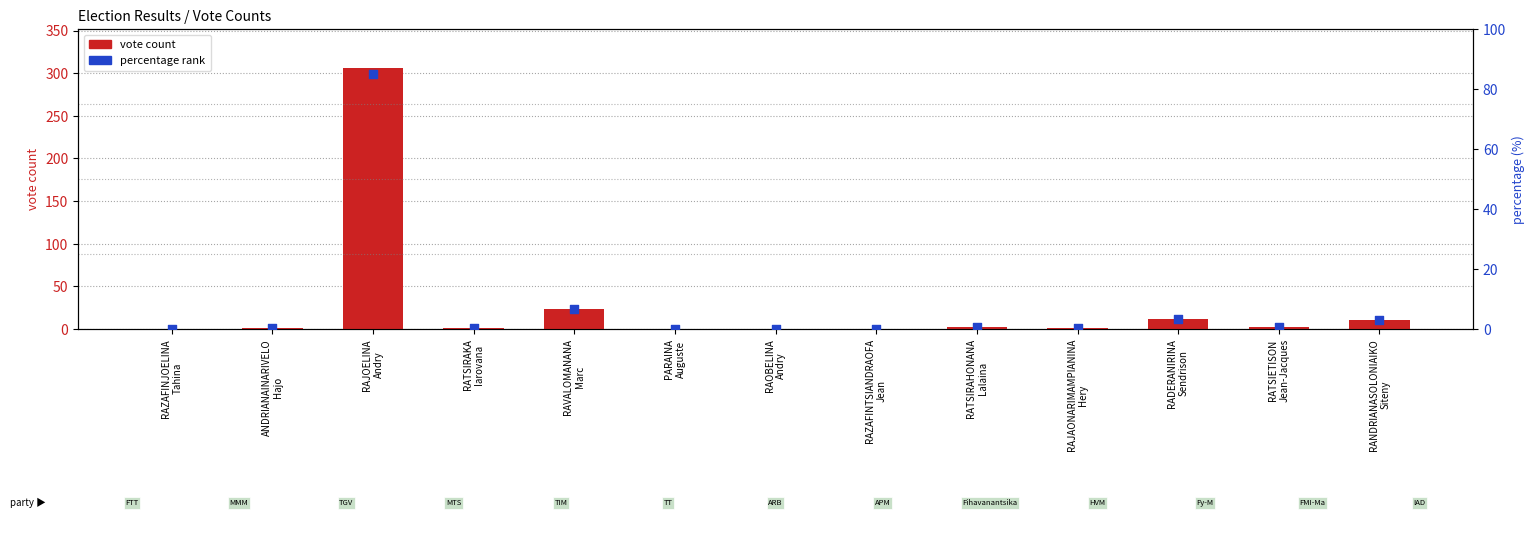

Is the value of vote count at ANDRIANAINARIVELO
Hajo greater than the value of percentage at RAZAFINJOELINA
Tahina?

Yes